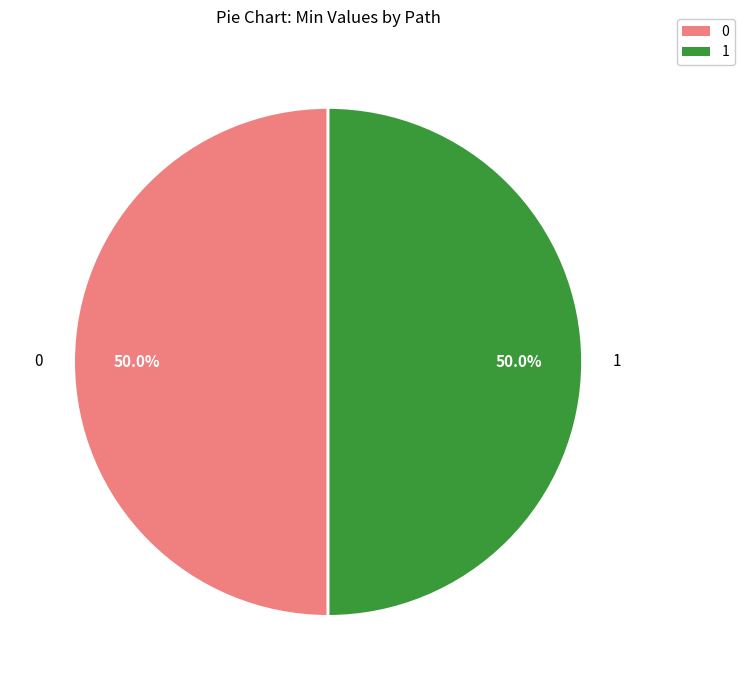

What is the ratio of the value at 1 to the value at 0?

1.0